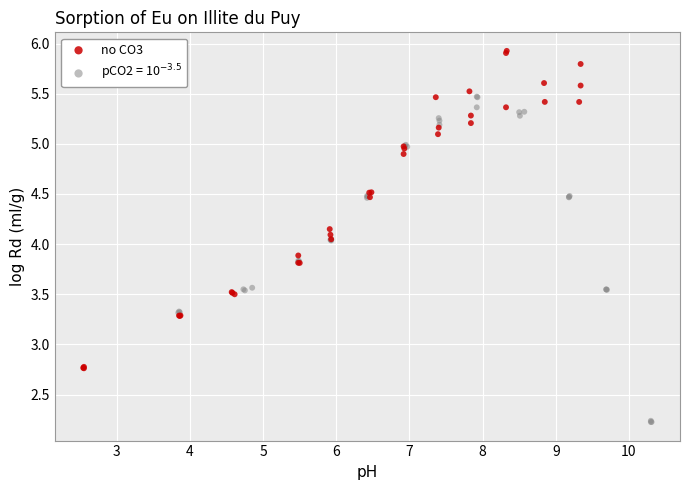

Which series contains the highest Y value?

no CO3